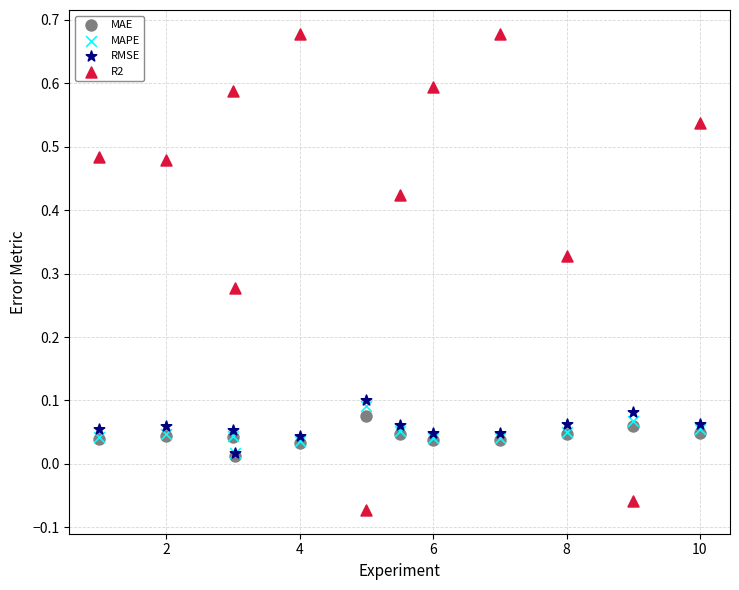

Which series reaches the maximum Y coordinate?

R2